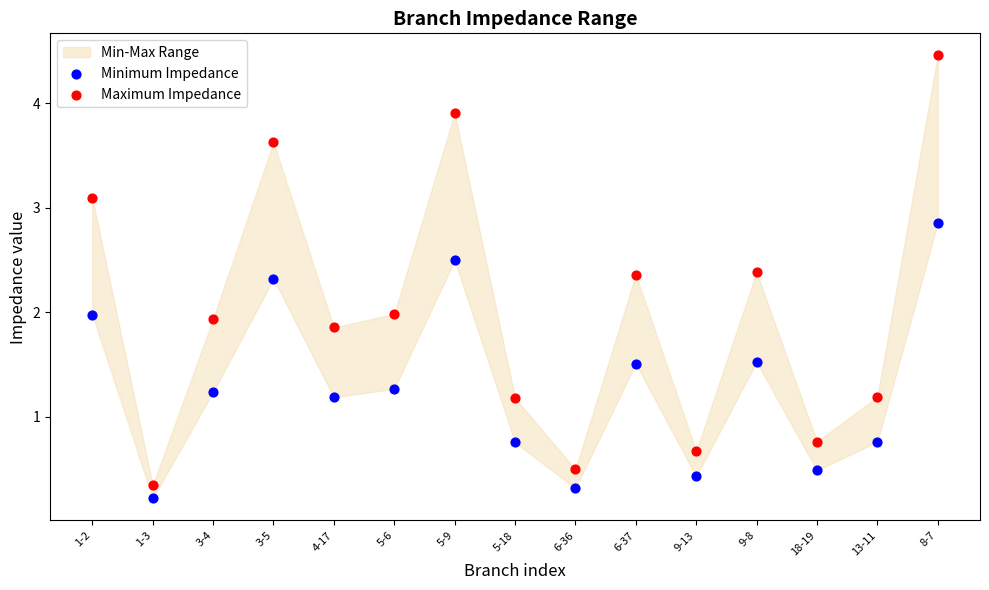

Which series contains the highest Y value?

Maximum Impedance